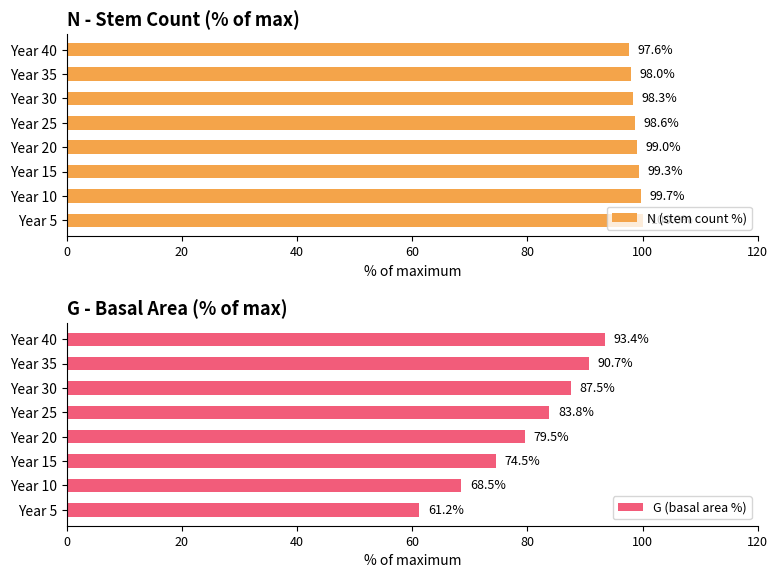

How many series are shown in this chart?

2